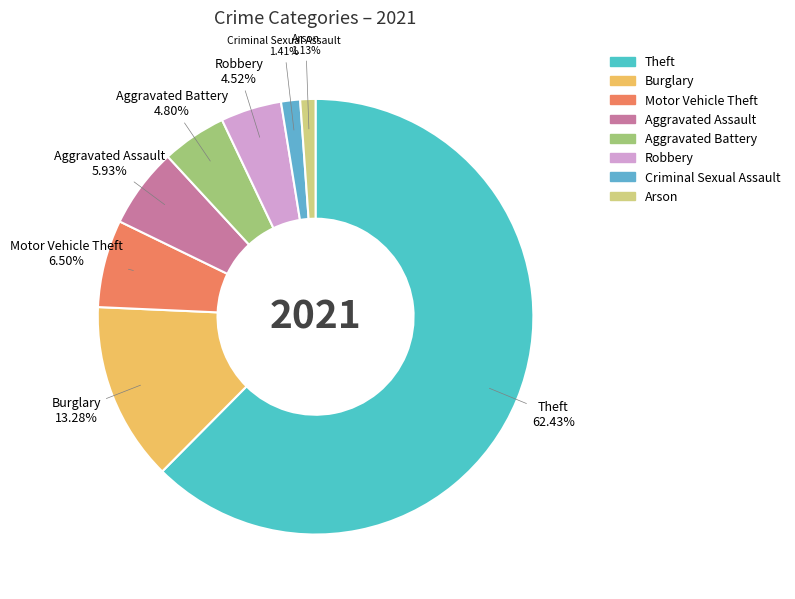

Is there any slice that represents more than half of the pie?

Yes